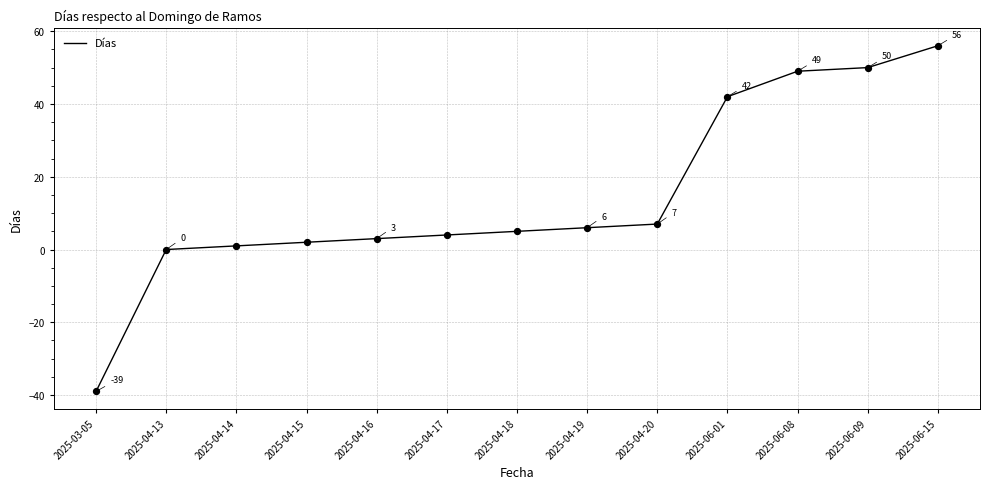

What is the change in value from 2025-03-05 to 2025-04-19?

+45